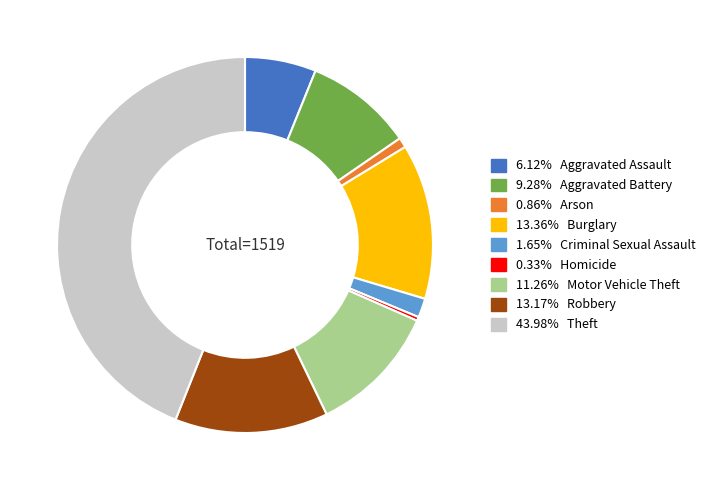

Does any single category account for the majority?

No